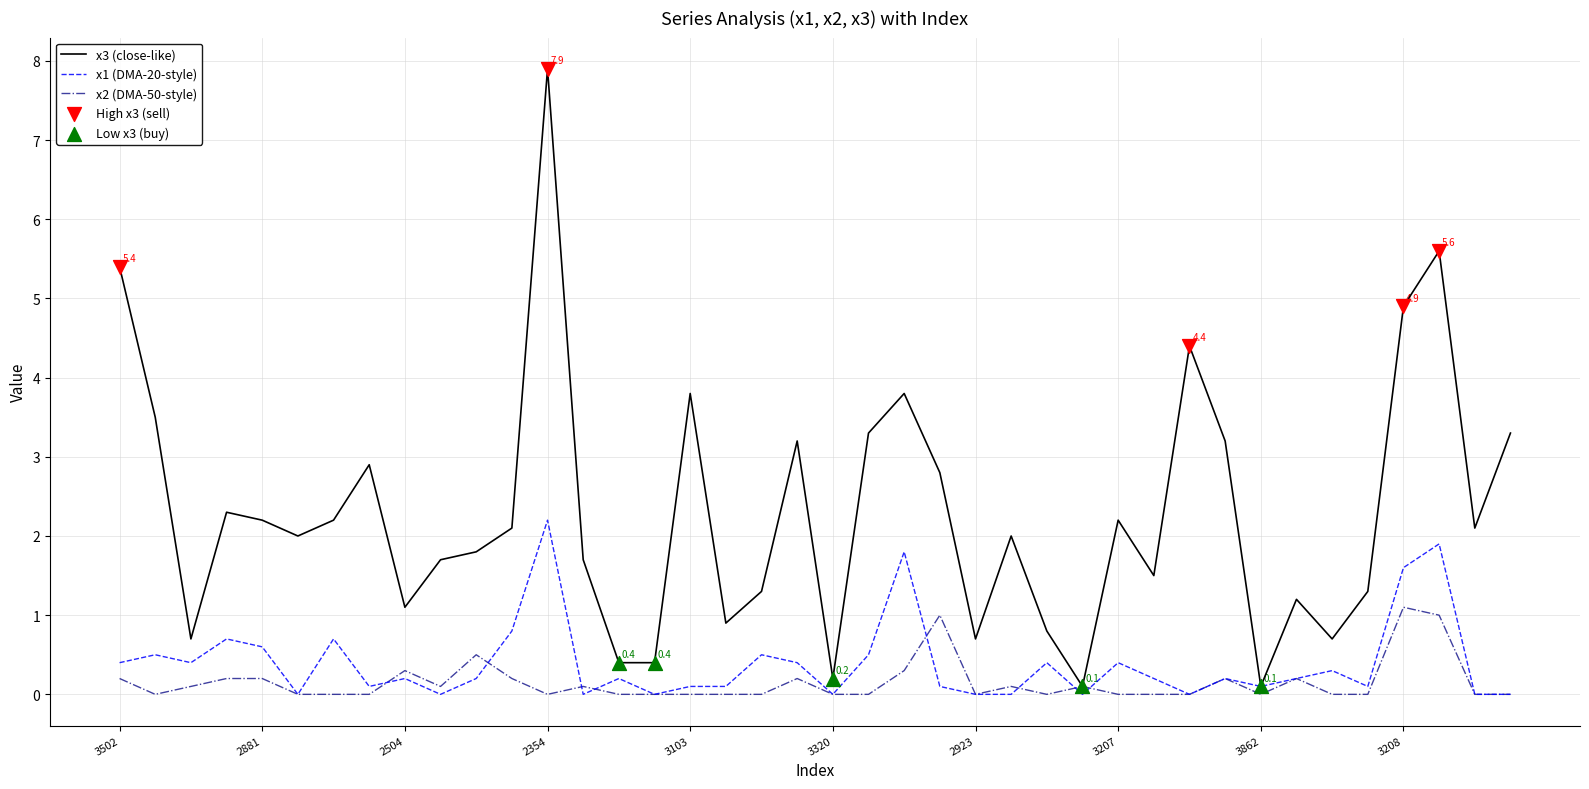

Which series has the widest spread of values?

x3 (close-like)